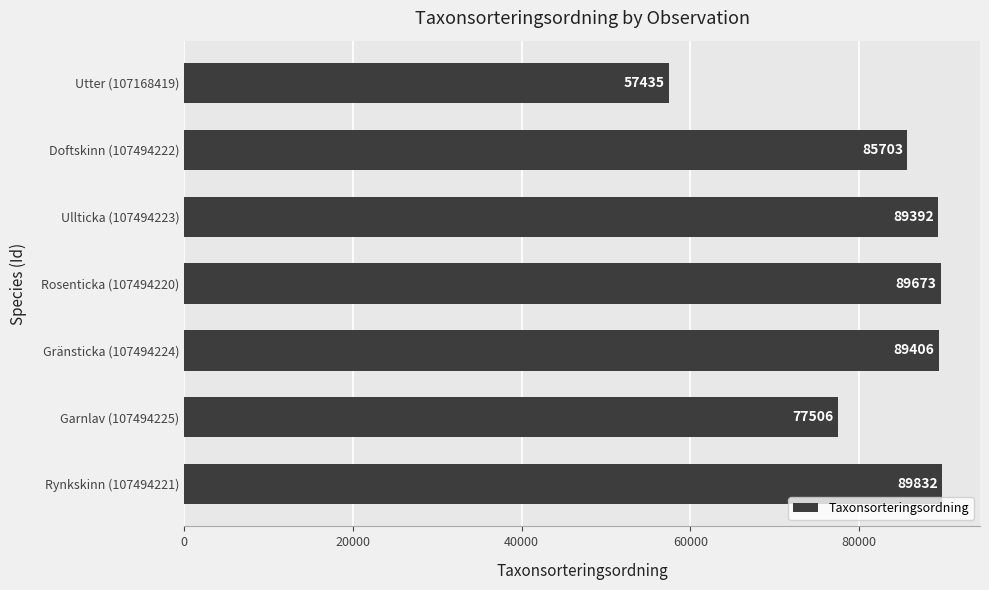

Are the bars horizontal?

Yes